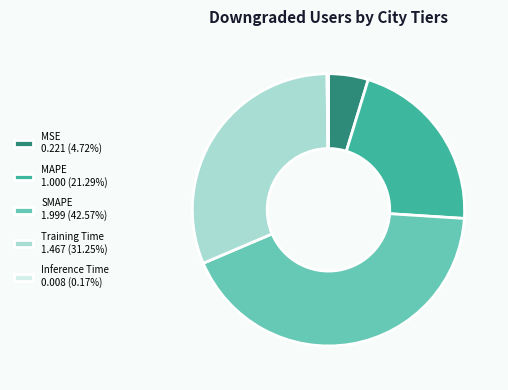

Is there any slice that represents more than half of the pie?

No